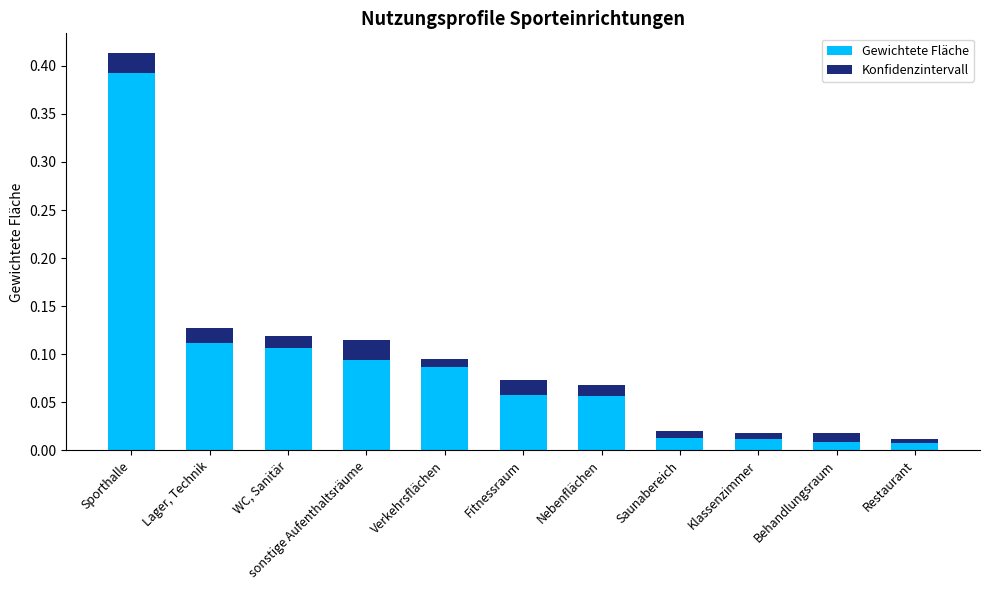

Count the number of data series in this chart.

2